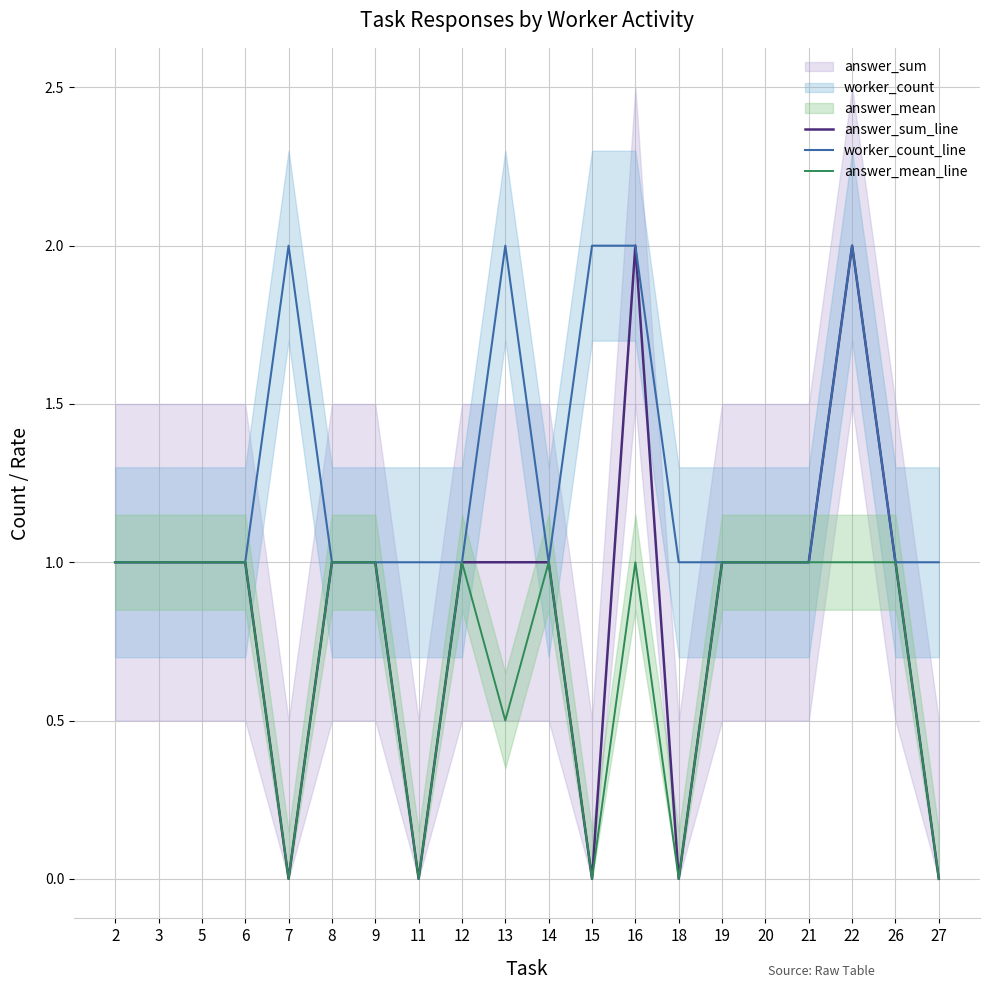

Is this an area chart (filled region under the line)?

No